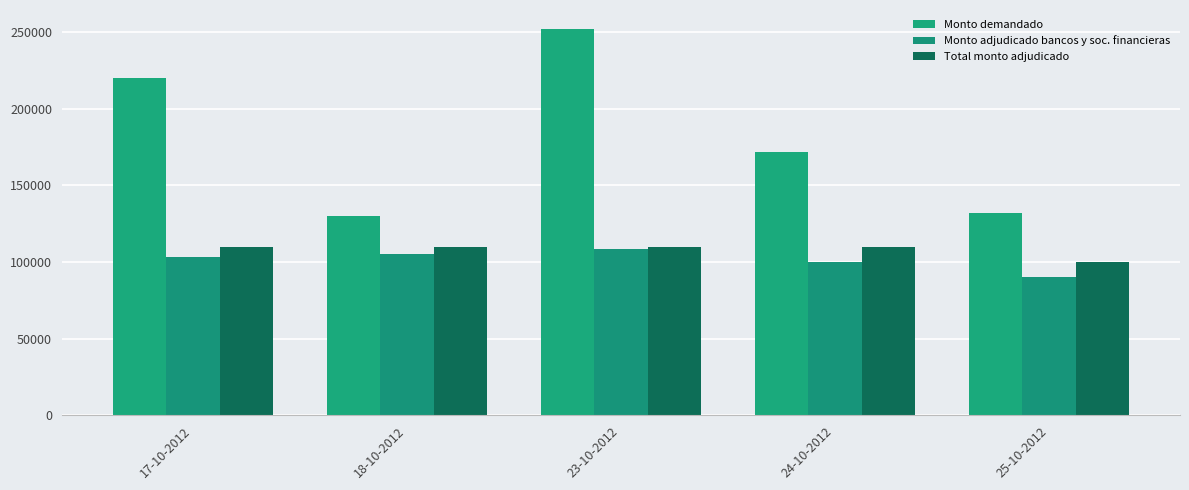

At how many categories does at least one series exceed 244922?

1